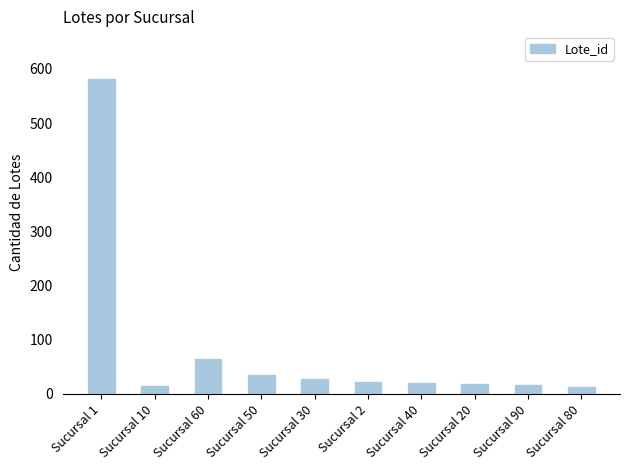

What is the maximum value shown in the chart?

582